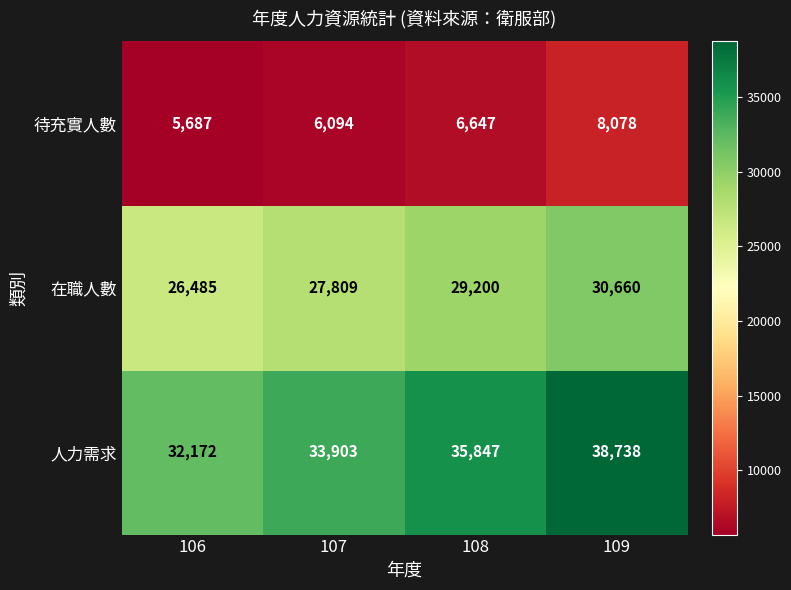

Reading right to left, what are all the values shown in this chart?

待充實人數: 8078	6647	6094	5687
在職人數: 30660	29200	27809	26485
人力需求: 38738	35847	33903	32172